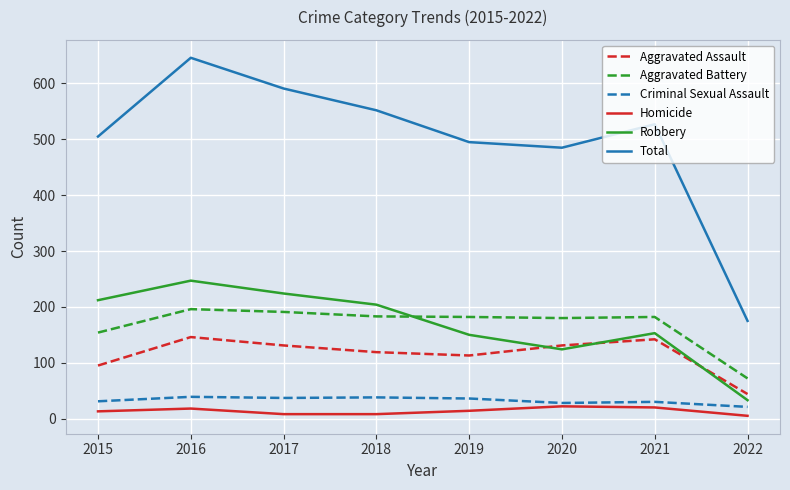

What is the total value across all series at 2019?

990